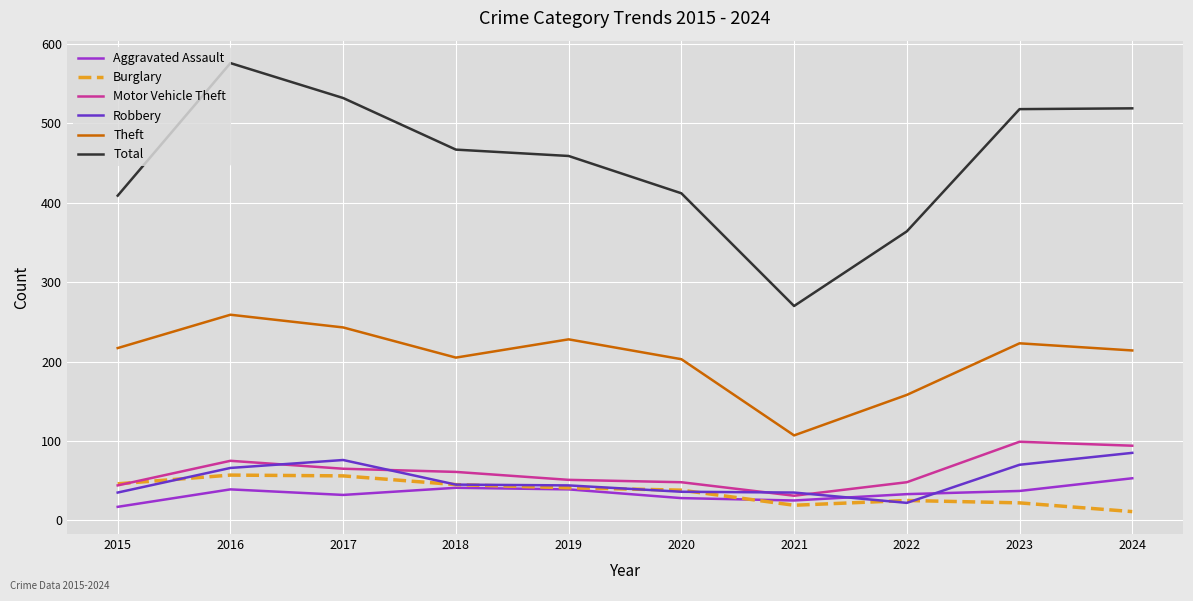

The Theft series shows 70 at 2023. True or false?

False